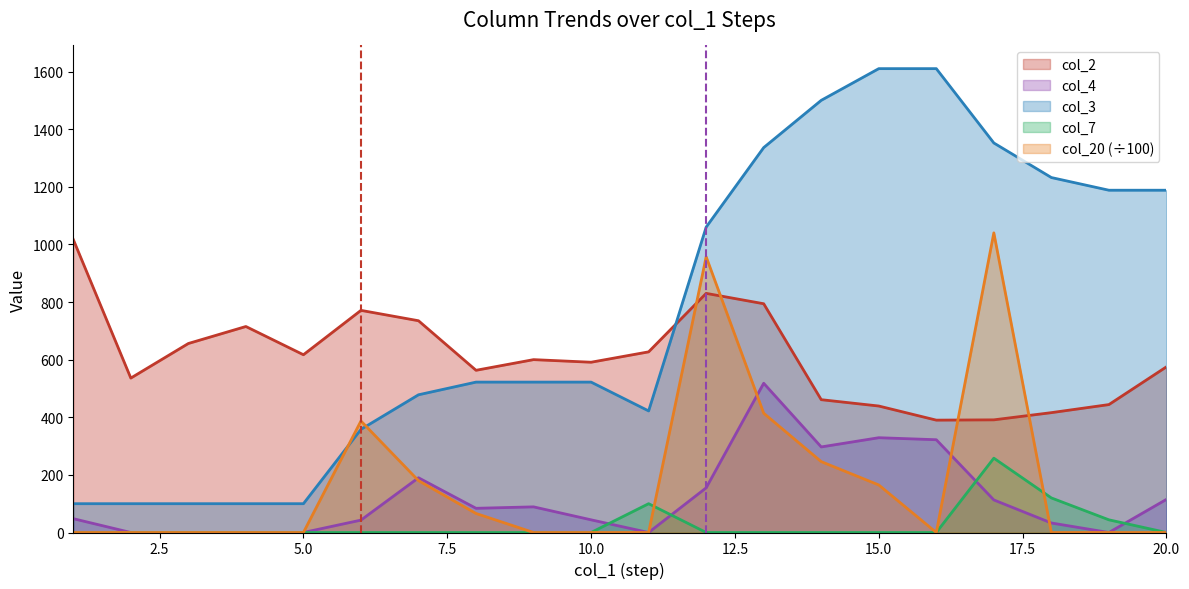

In col_20, how many points are lower than both neighbors (excluding endpoints)?

1